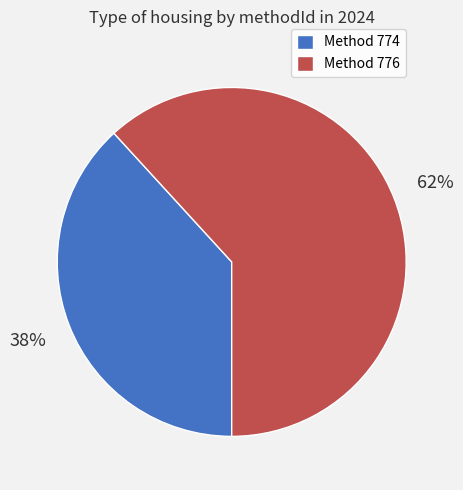

Approximately how many times larger is the value at Method 776 compared to Method 774?

1.6